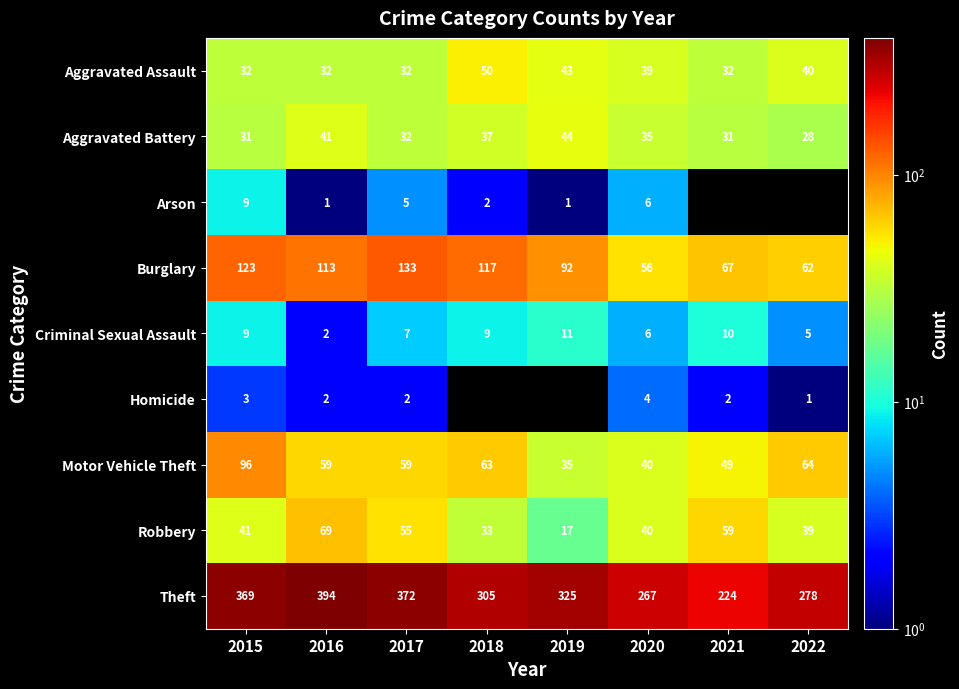

Between 2020 and 2016, which is larger?

2020